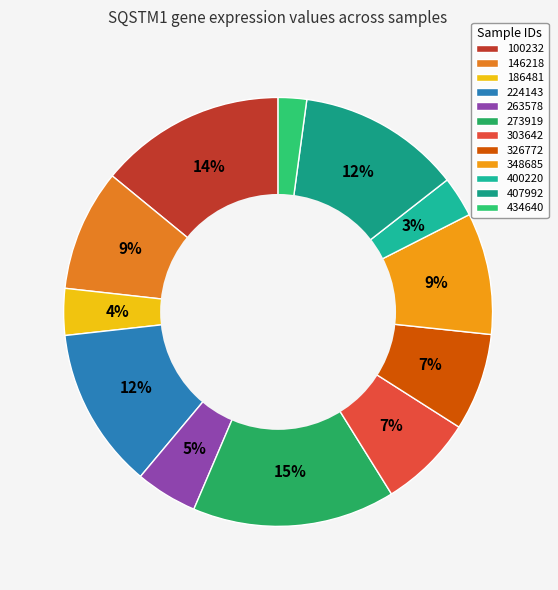

Count the number of slices in the pie.

12